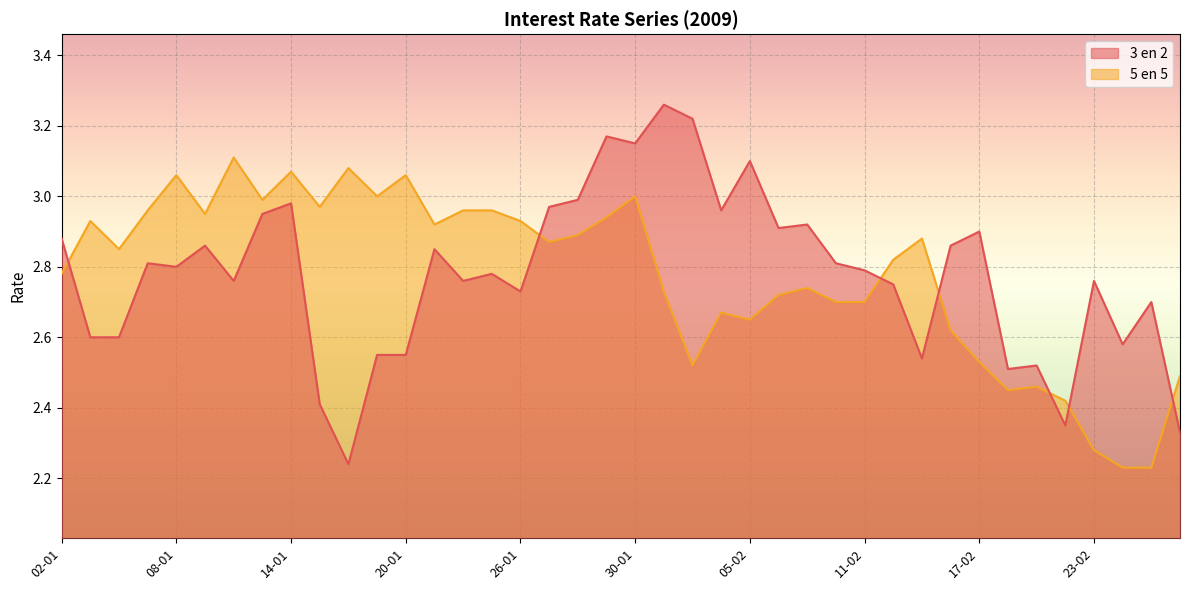

Reading left to right, what are all the values shown in this chart?

5 en 5 line: 2.8	2.9	2.9	3.0	3.1	3.0	3.1	3.0	3.1	3.0	3.1	3.0	3.1	2.9	3.0	3.0	2.9	2.9	2.9	2.9	3.0	2.7	2.5	2.7	2.6	2.7	2.7	2.7	2.7	2.8	2.9	2.6	2.5	2.5	2.5	2.4	2.3	2.2	2.2	2.5
3 en 2 line: 2.9	2.6	2.6	2.8	2.8	2.9	2.8	3.0	3.0	2.4	2.2	2.5	2.5	2.9	2.8	2.8	2.7	3.0	3.0	3.2	3.1	3.3	3.2	3.0	3.1	2.9	2.9	2.8	2.8	2.8	2.5	2.9	2.9	2.5	2.5	2.4	2.8	2.6	2.7	2.3